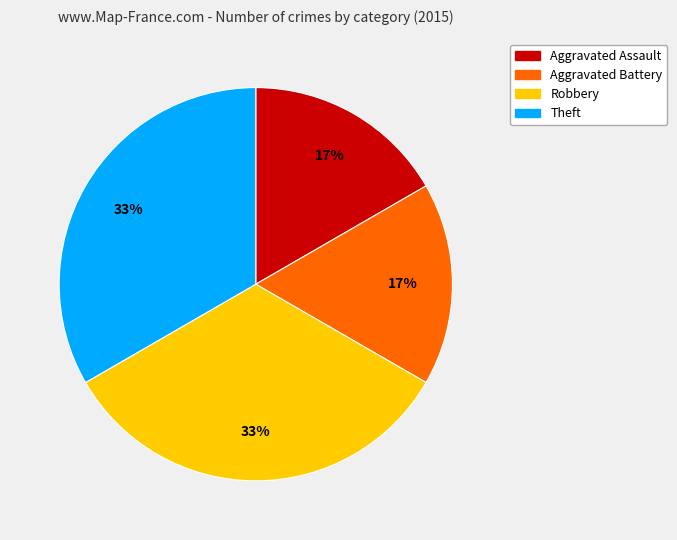

Do Robbery and Theft together represent more than half of the pie?

Yes